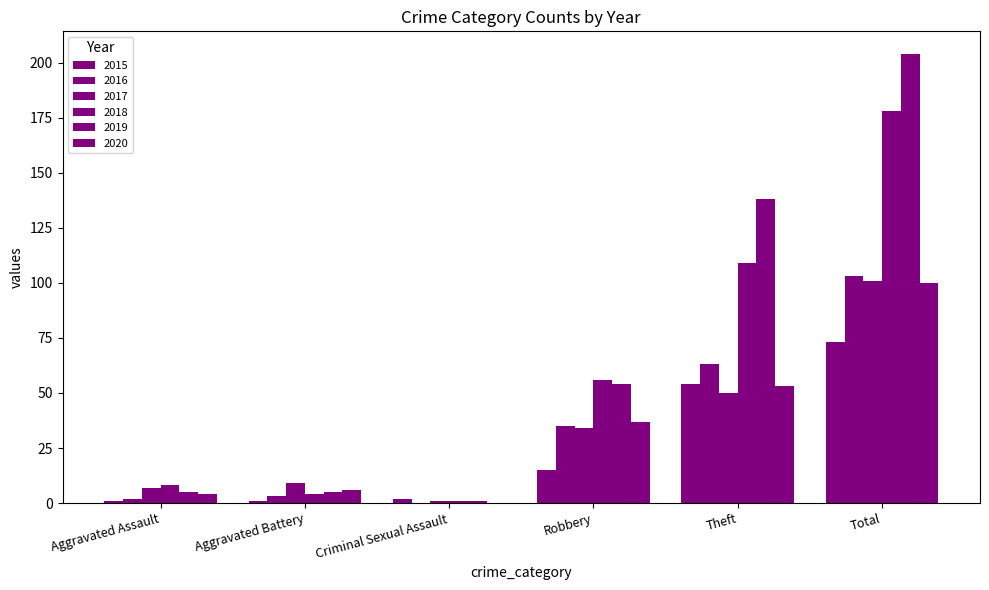

How many values in 2020 are above zero?

5